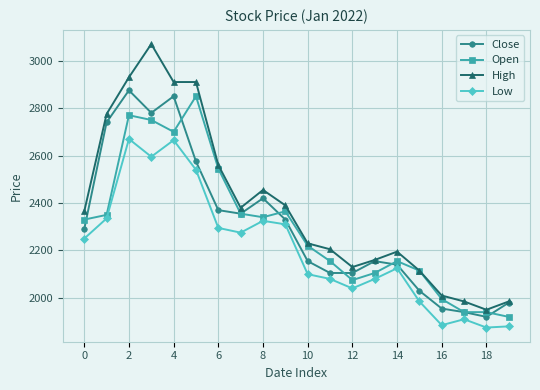

True or false: Close has more than 0 points higher than both neighbors.

True